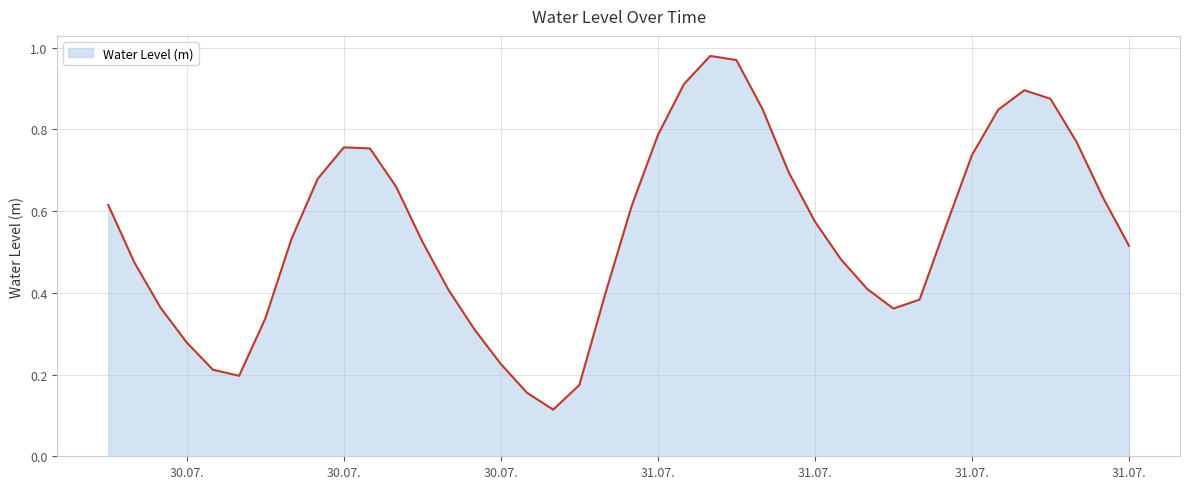

How many lines are shown in the chart?

1